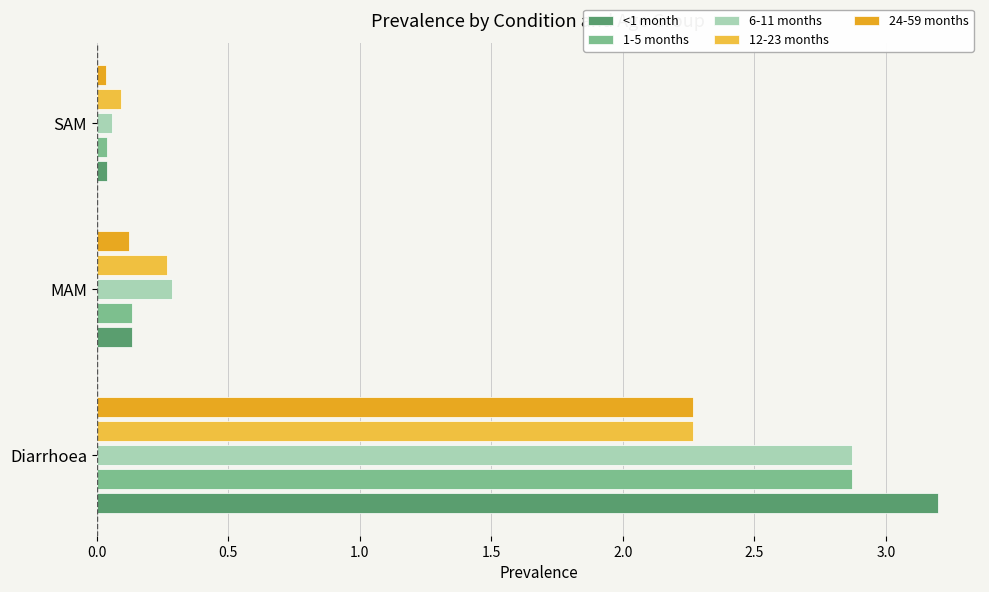

What is the average value of the 24-59 months series?

0.8